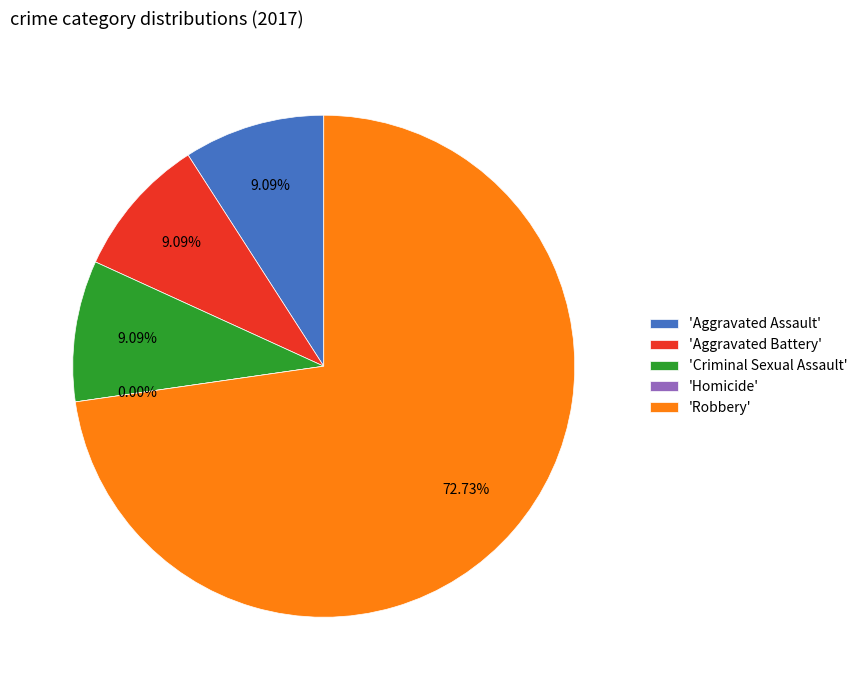

The Aggravated Assault slice represents 1% of the pie. True or false?

False